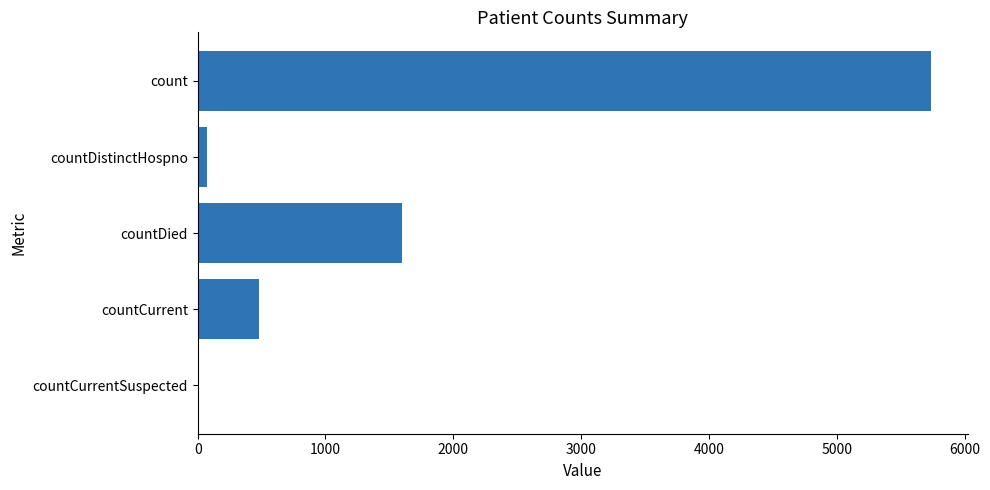

Is it true that the value at countCurrent is 174?

False